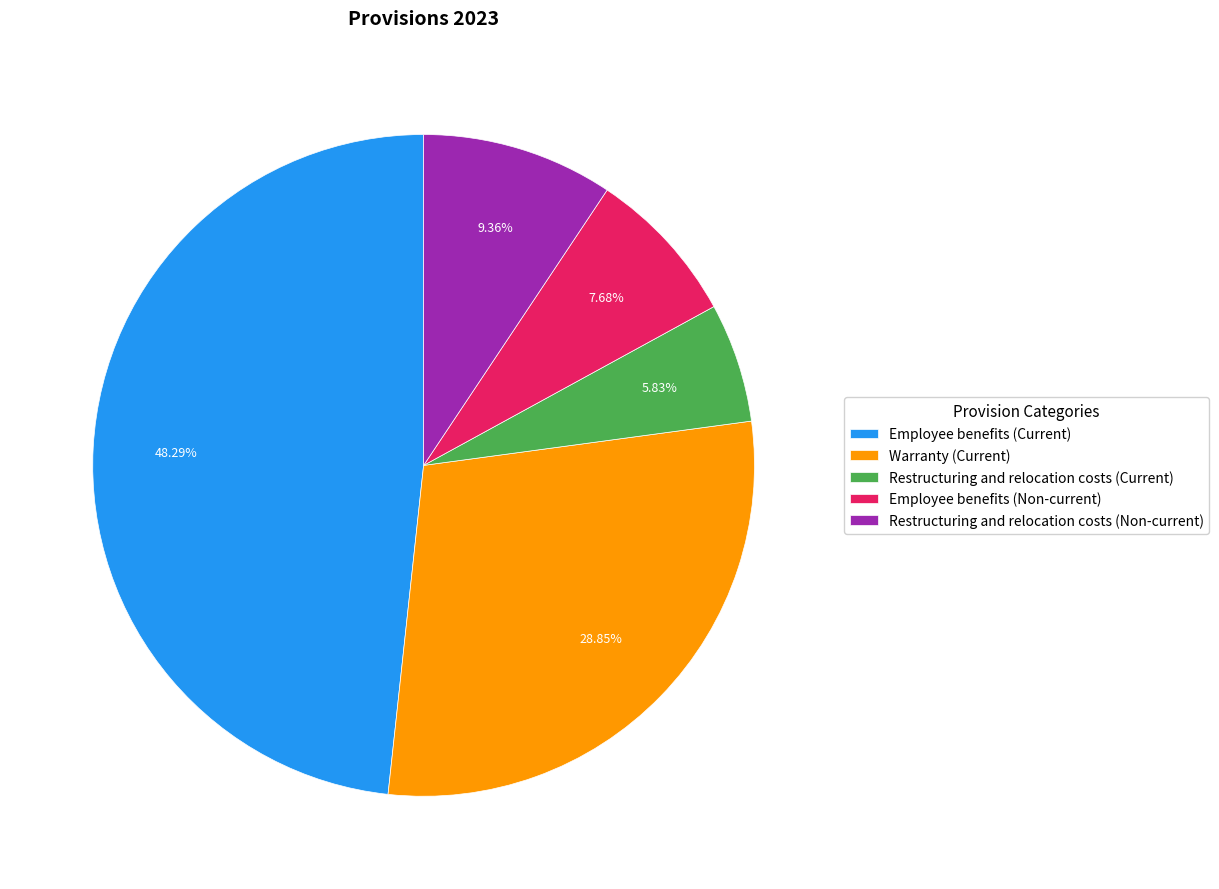

What is the total percentage of Restructuring and relocation costs (Non-current) and Employee benefits (Current)?

57.6%